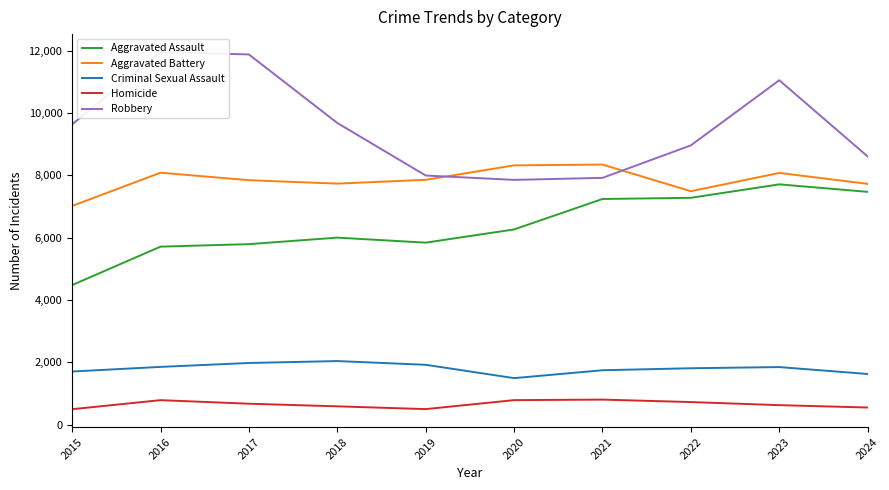

What are all the series names shown in the legend?

Aggravated Assault, Aggravated Battery, Criminal Sexual Assault, Homicide, Robbery